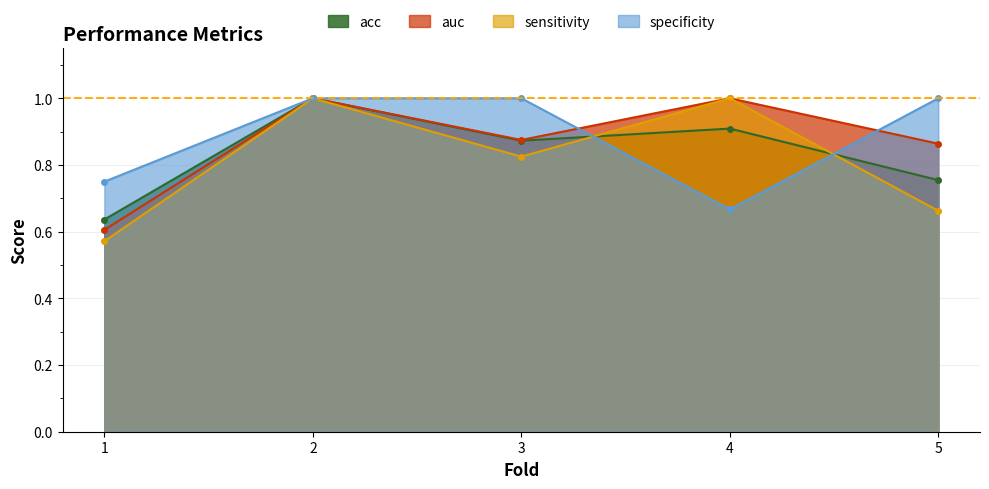

What is the difference between the highest and lowest values at 1?

0.2